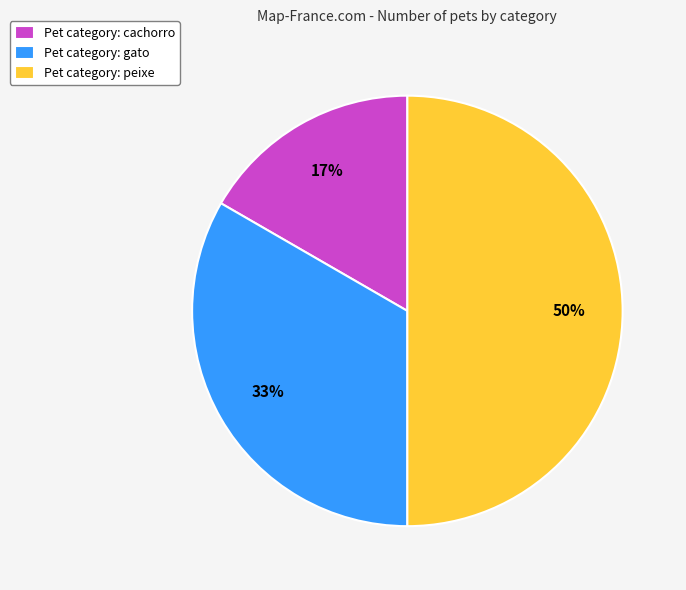

Which has a higher value, Pet category: cachorro or Pet category: gato?

Pet category: gato